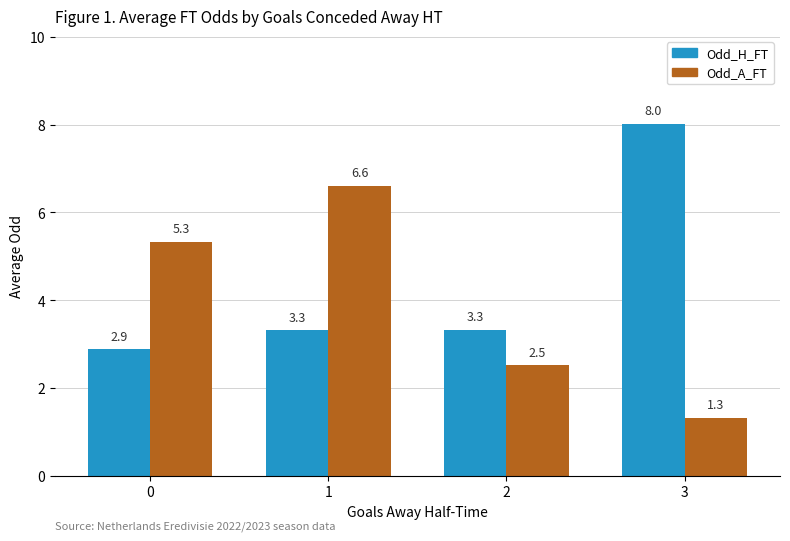

What is the maximum value shown in the chart?

8.0